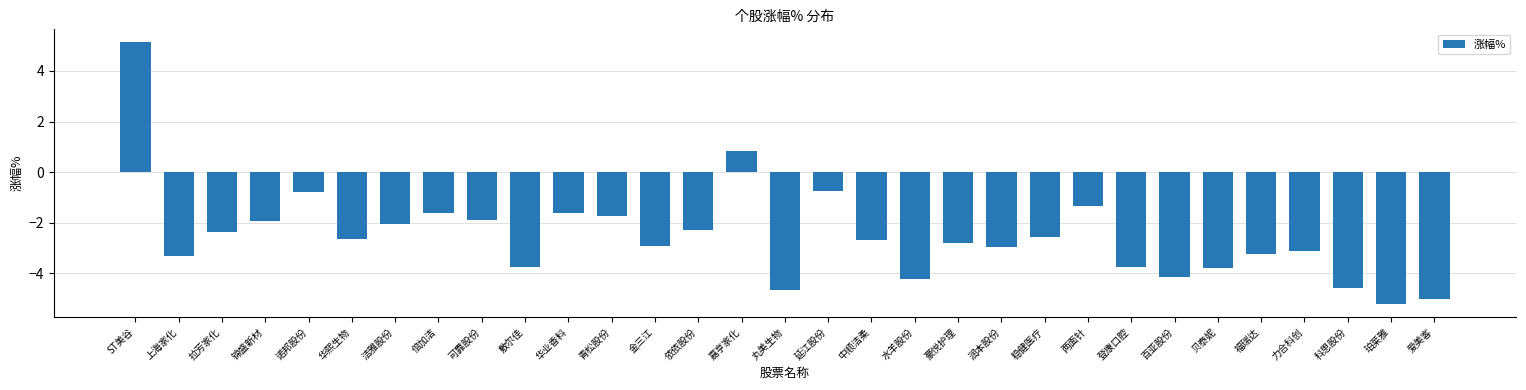

Between 稳健医疗 and 爱美客, which is larger?

稳健医疗